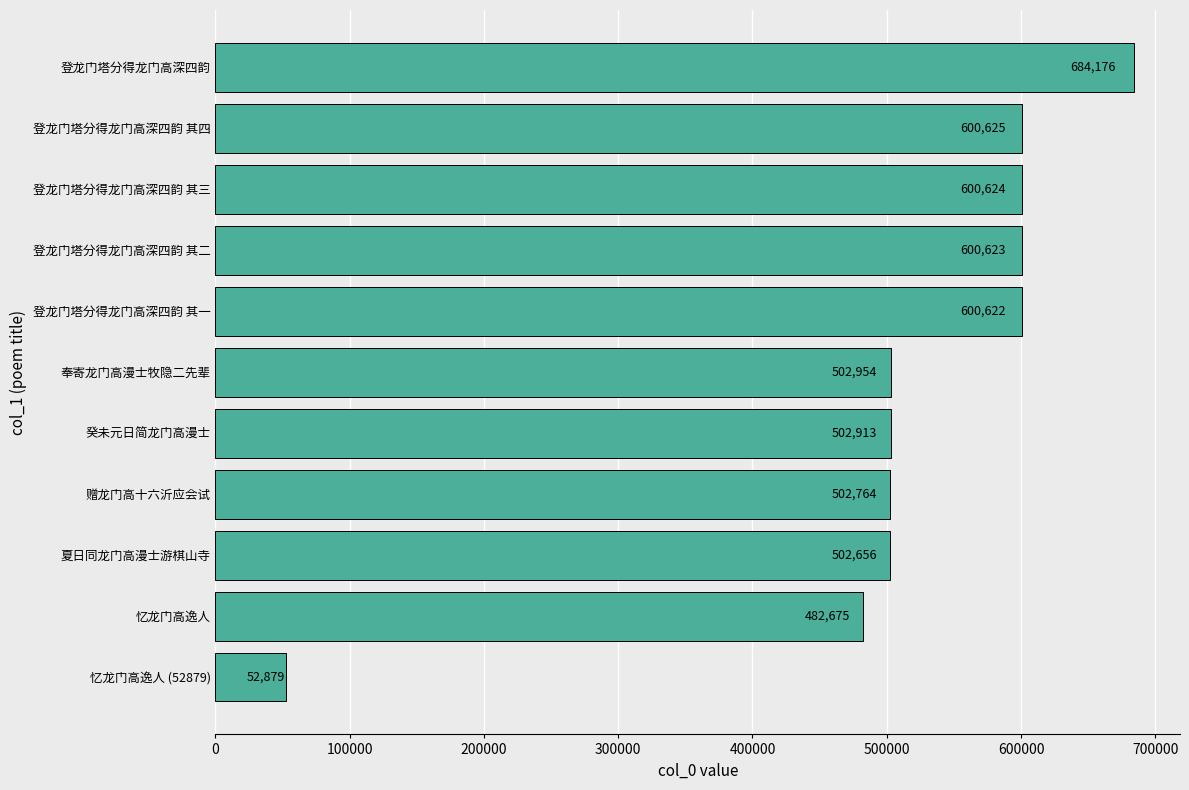

At which label is the value closest to 368527?

忆龙门高逸人